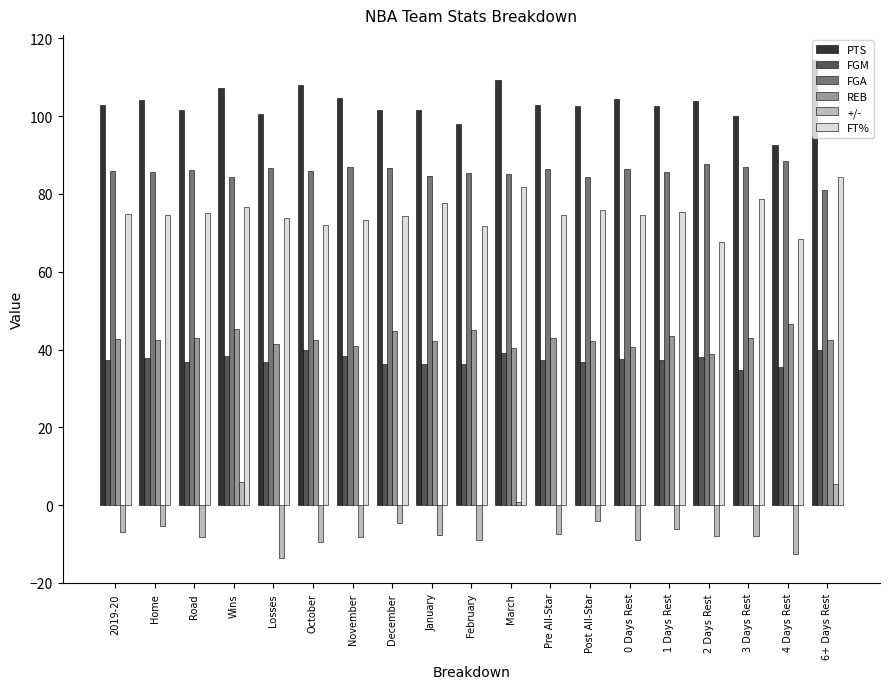

What is the sum of all FGA values?

1630.6